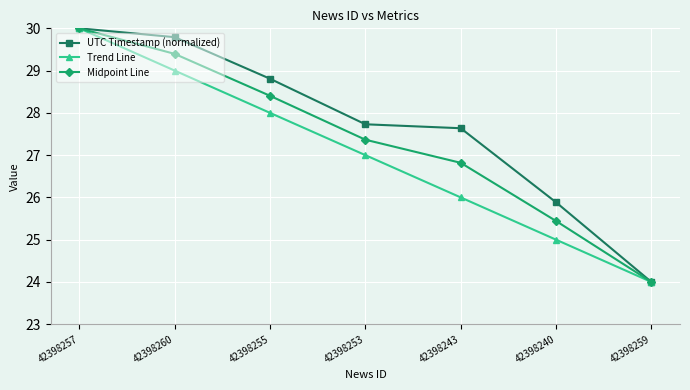

Rank the categories by Midpoint Line value from highest to lowest.

42398257, 42398260, 42398255, 42398253, 42398243, 42398240, 42398259